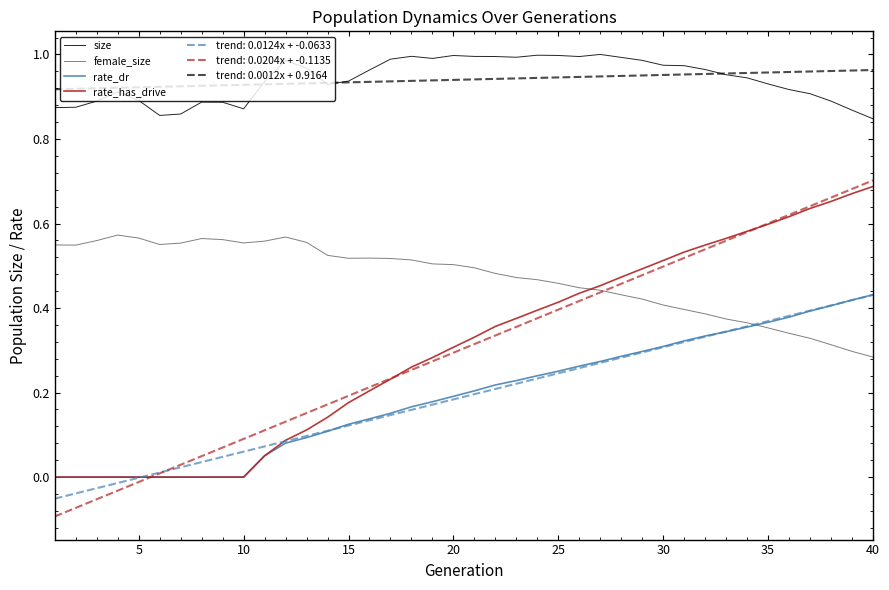

At how many categories does at least one series exceed 0?

40